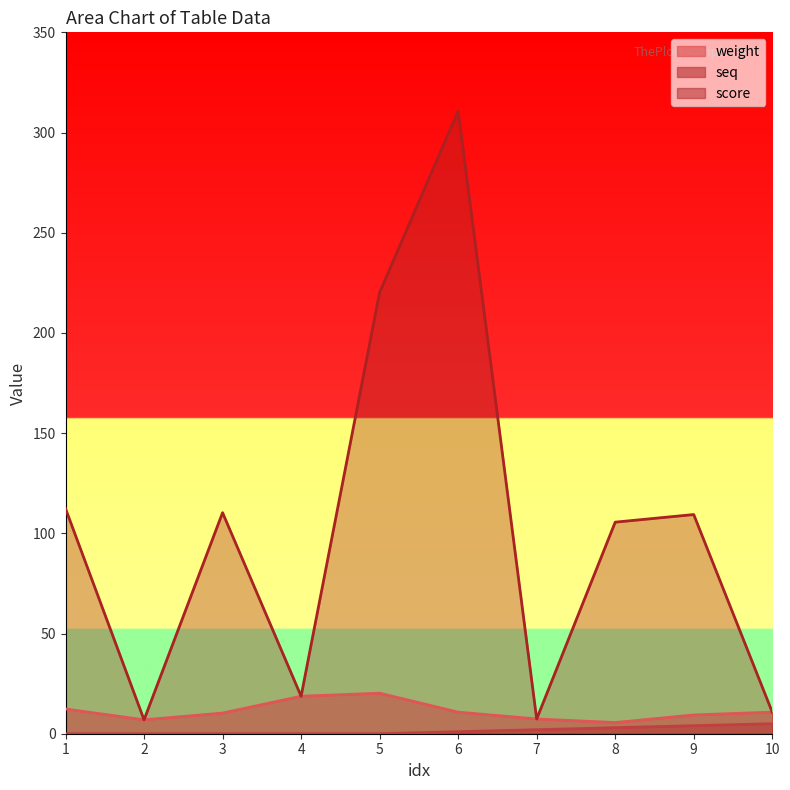

Reading left to right, transcribe all the data shown in this chart.

weight: 1=12.3	2=6.9	3=10.3	4=18.7	5=20.2	6=10.8	7=7.4	8=5.6	9=9.4	10=10.8
score: 1=112.3	2=6.9	3=110.3	4=18.7	5=220.2	6=310.8	7=7.4	8=105.6	9=109.4	10=10.8
seq: 1=0.0	2=0.0	3=0.0	4=0.0	5=0.0	6=1.0	7=2.0	8=3.0	9=4.0	10=5.0